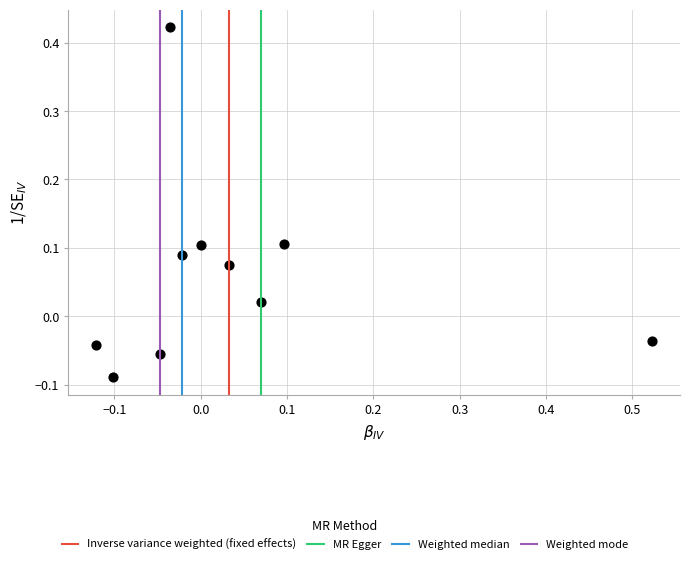

What is the range of Y values (max minus min)?

0.5